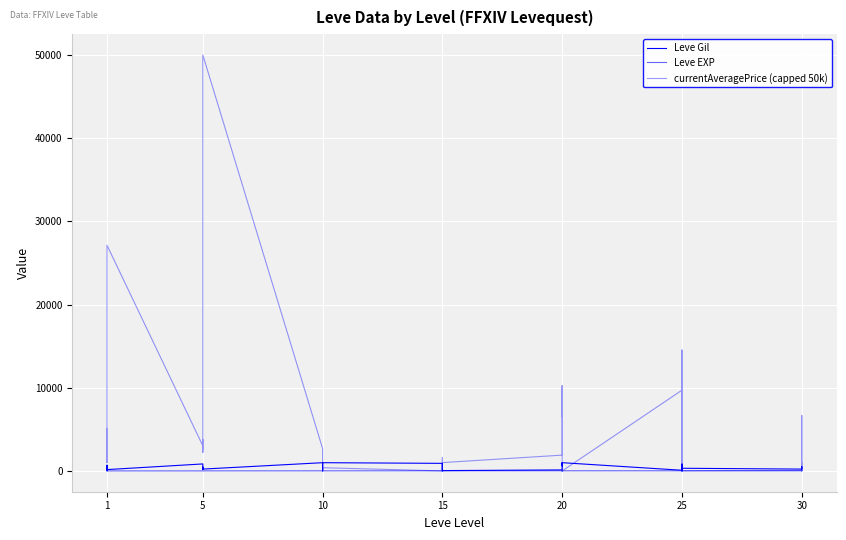

At which label does Leve EXP first exceed 14?

1